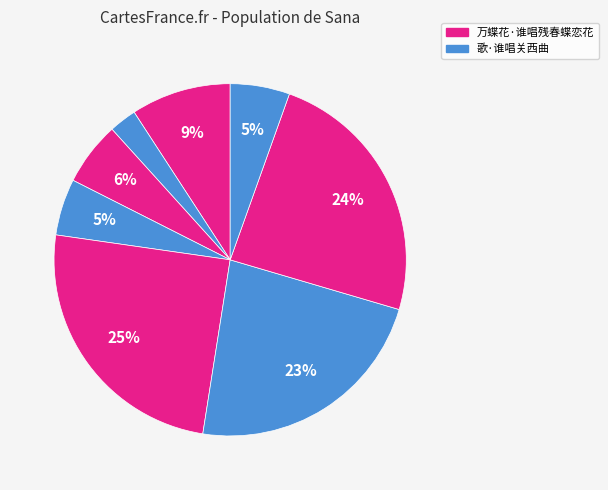

Is there a majority slice in this chart?

No